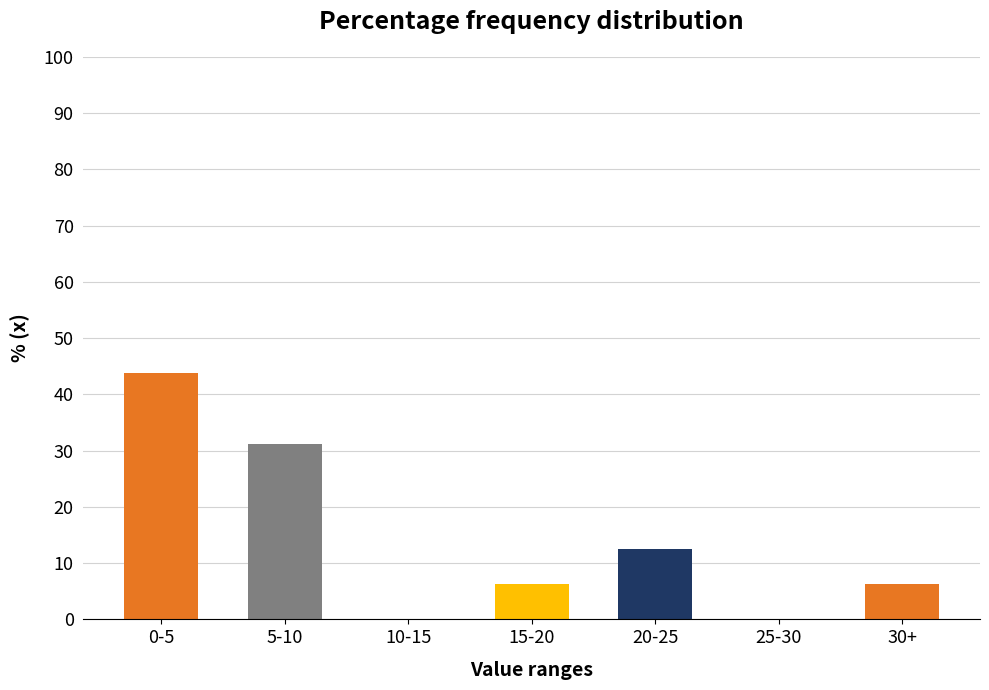

What is the maximum value shown in the chart?

43.8